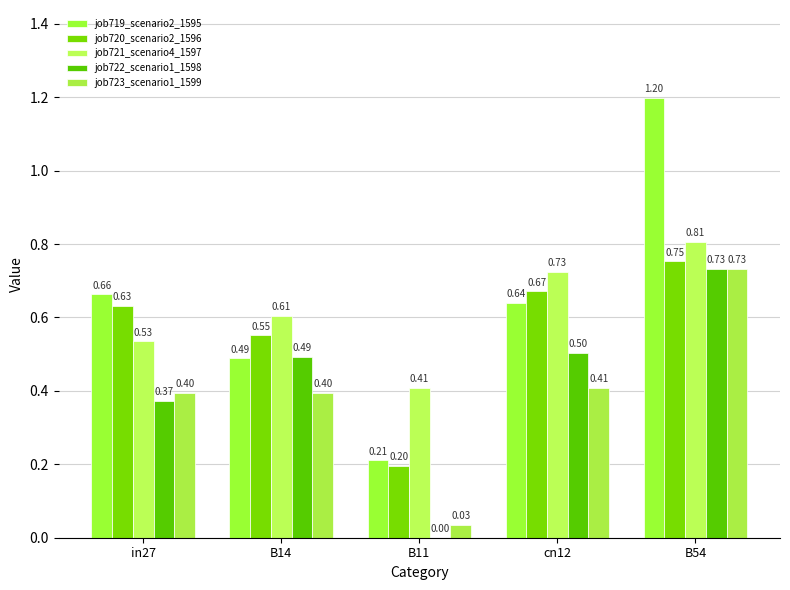

How many groups of bars are there?

5